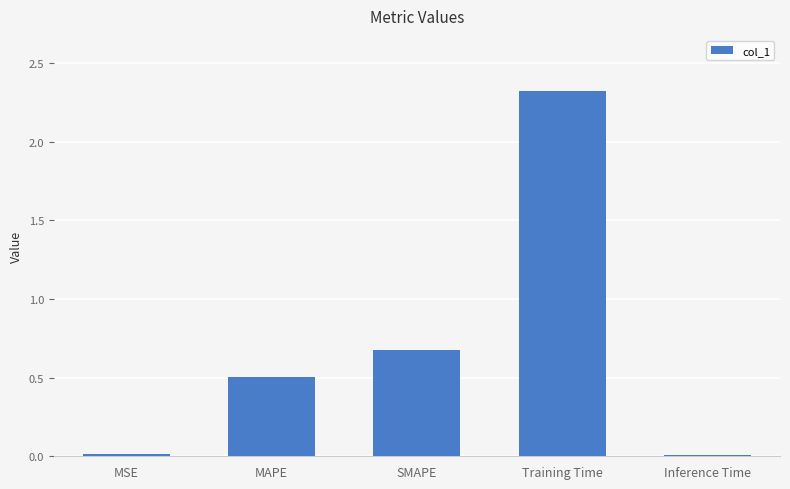

True or false: the data shows 0.7 at MAPE.

False